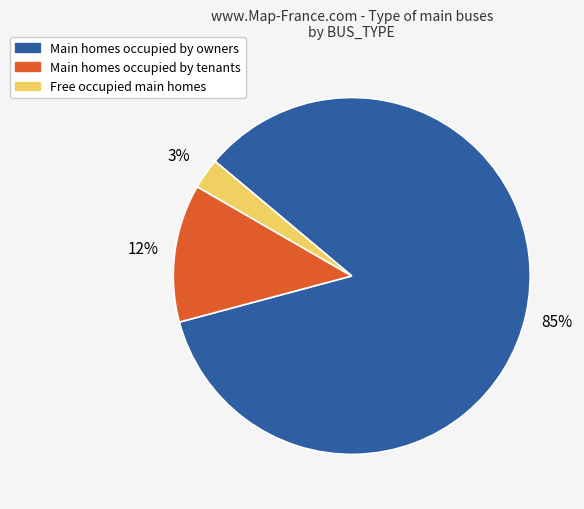

To the nearest percent, what is the average slice percentage?

33%